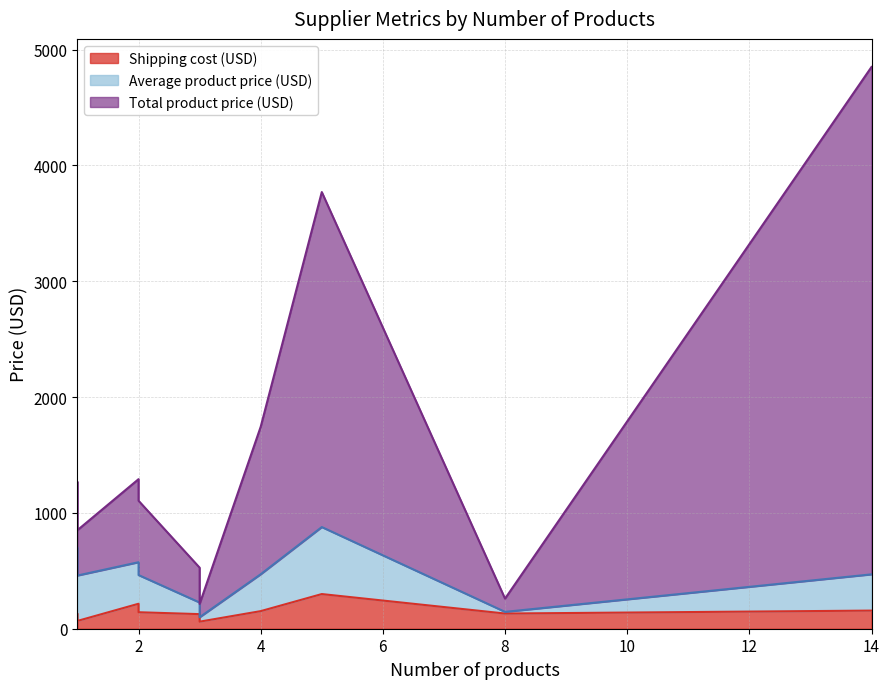

At which label is Shipping cost (USD) closest to 180?

14